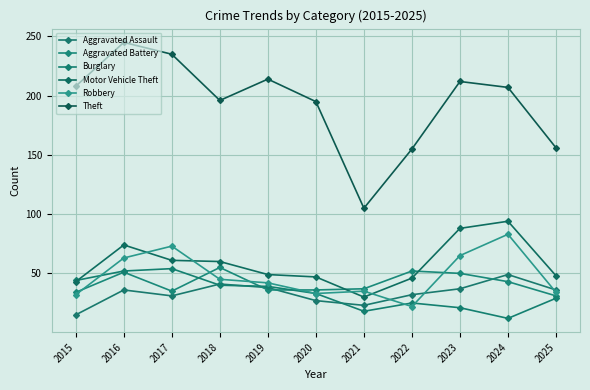

Rank the categories by Aggravated Assault value from highest to lowest.

2024, 2018, 2019, 2023, 2016, 2025, 2022, 2017, 2020, 2021, 2015